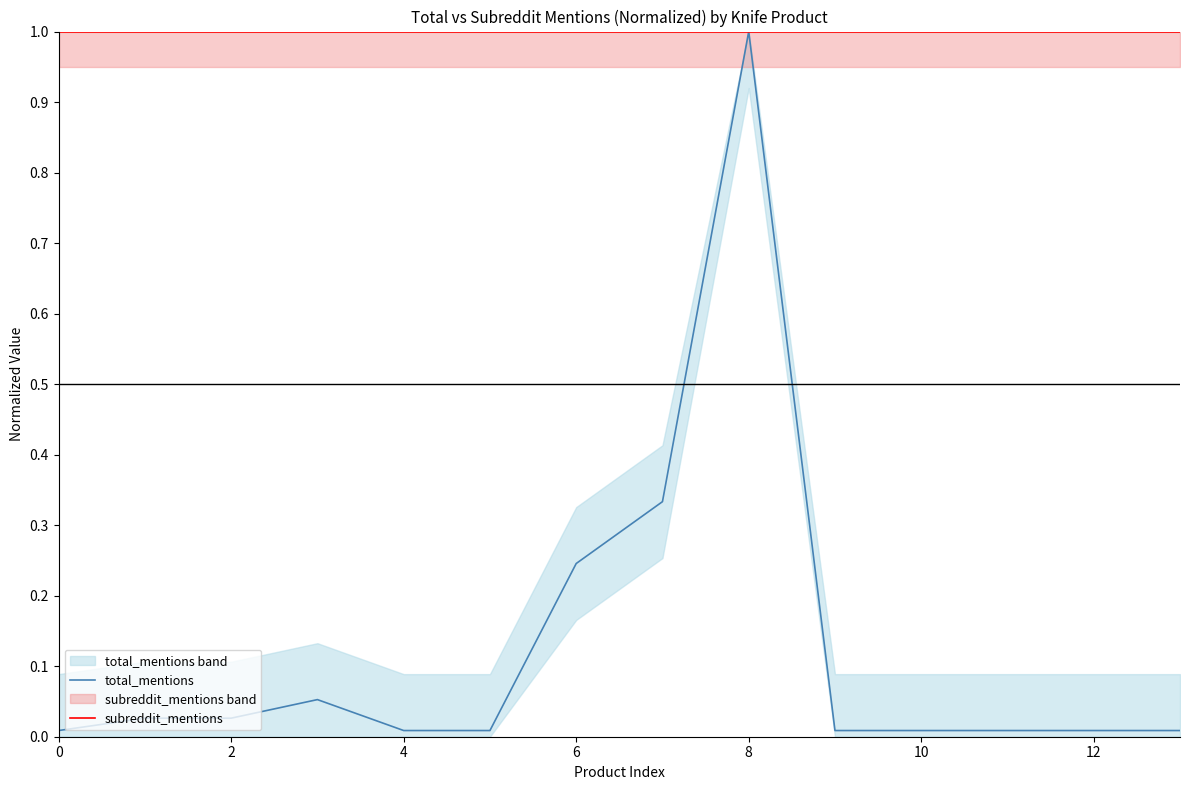

What is the label of the 1st point from the right?

13